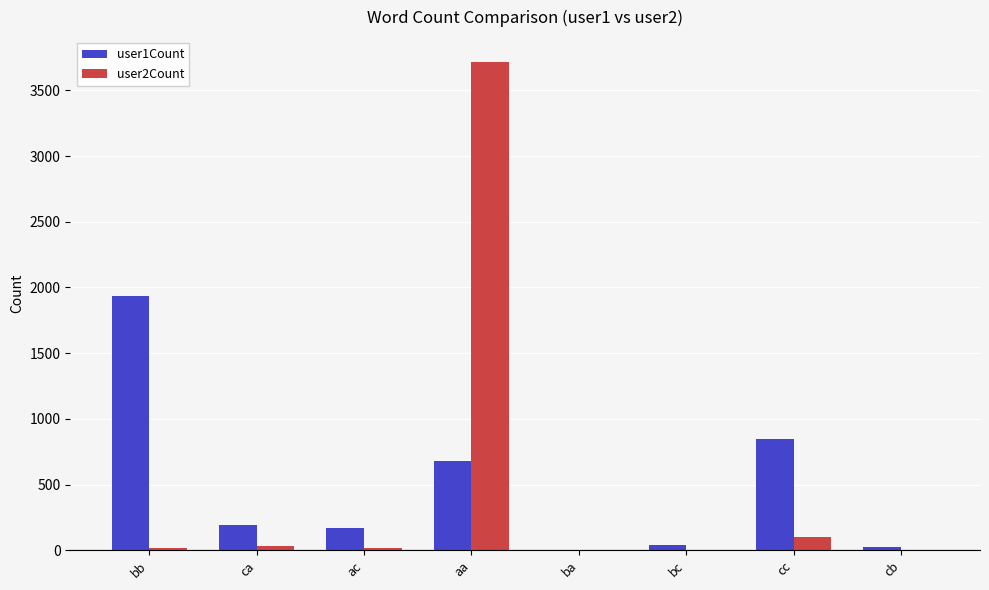

Which category has the highest value across all series?

aa